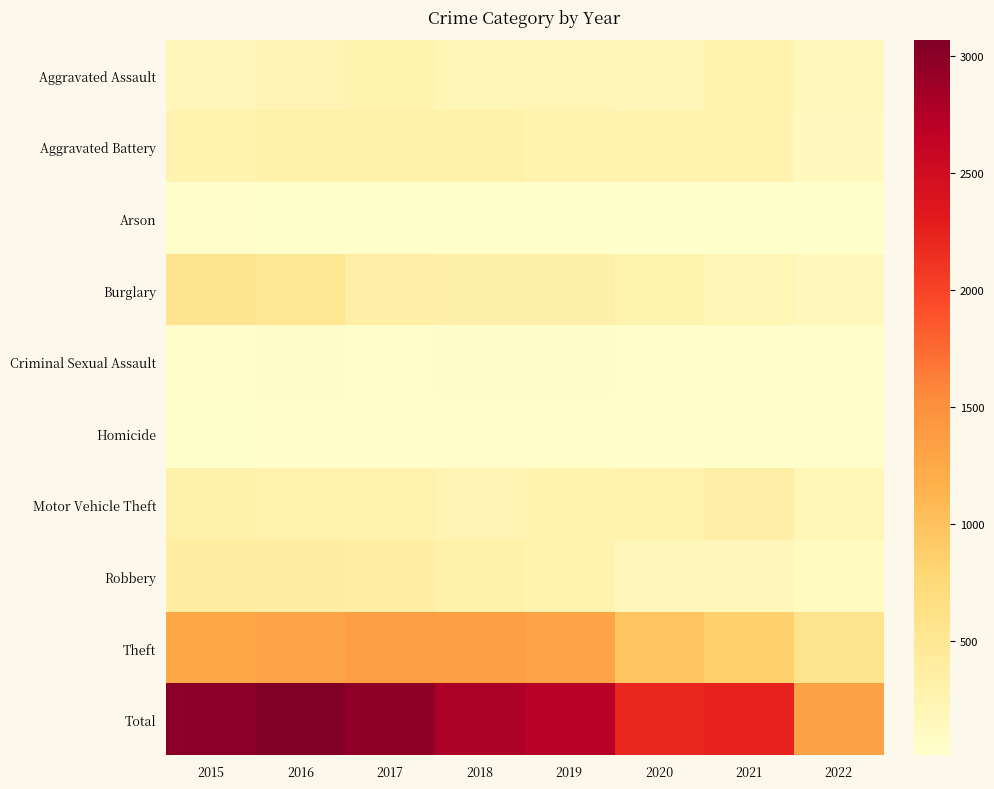

Which has a higher value, 2017 or 2018?

2017